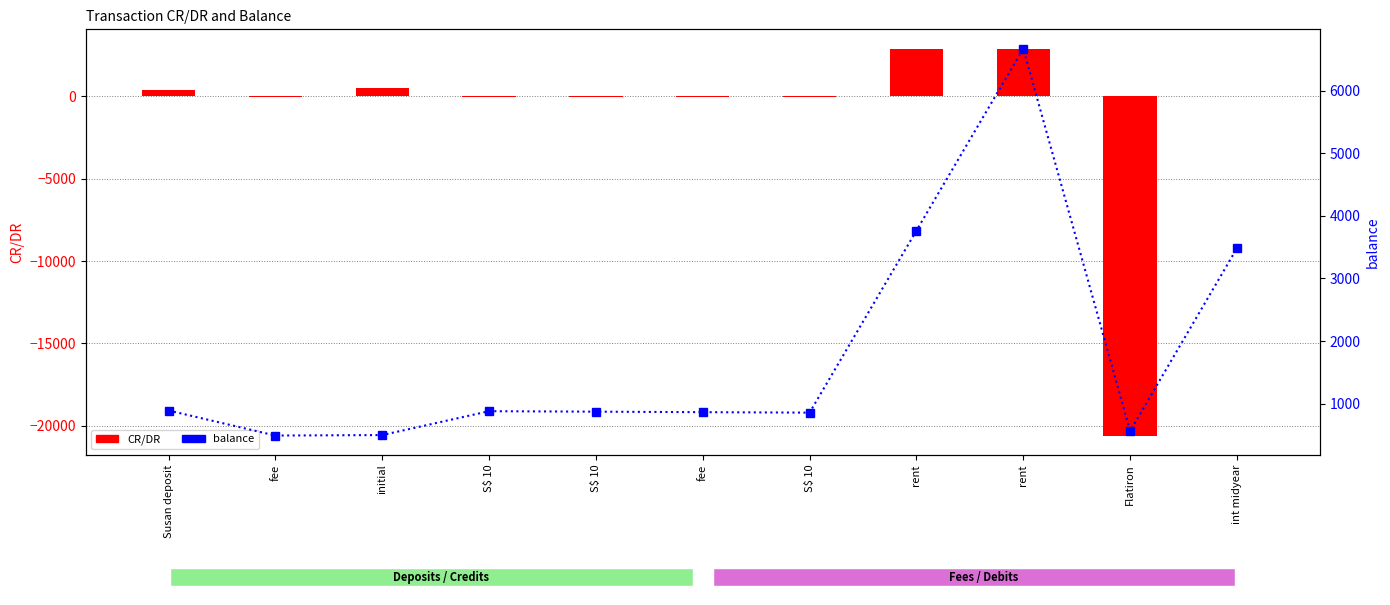

Reading left to right, extract all data points from this chart.

CR/DR: 400.0	-8.0	500.0	-7.4	-7.5	-8.0	-7.5	2905.0	2905.0	-20600.0	12.5
balance: 892.0	492.0	500.0	880.9	873.4	865.4	857.9	3762.9	6667.9	564.0	3481.5